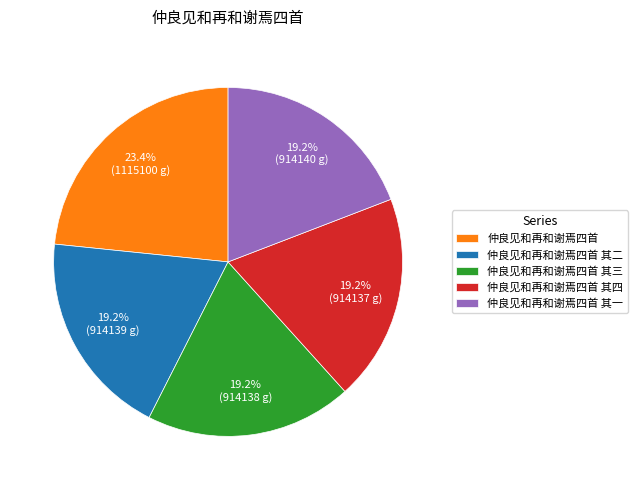

To the nearest percent, what is the difference between the largest and smallest slice percentages?

4%